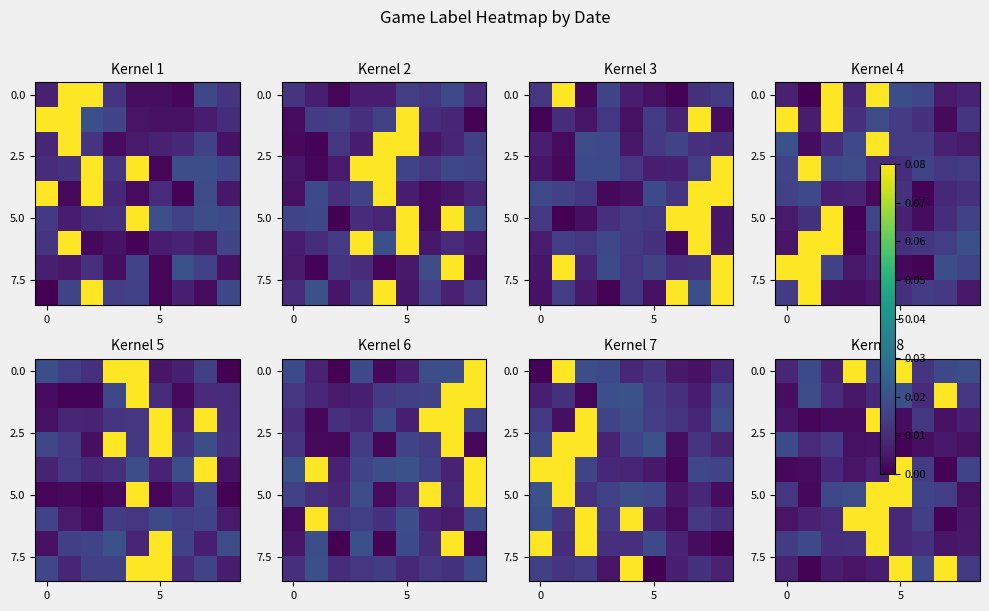

What is the sum of all 5.0 values?

0.2